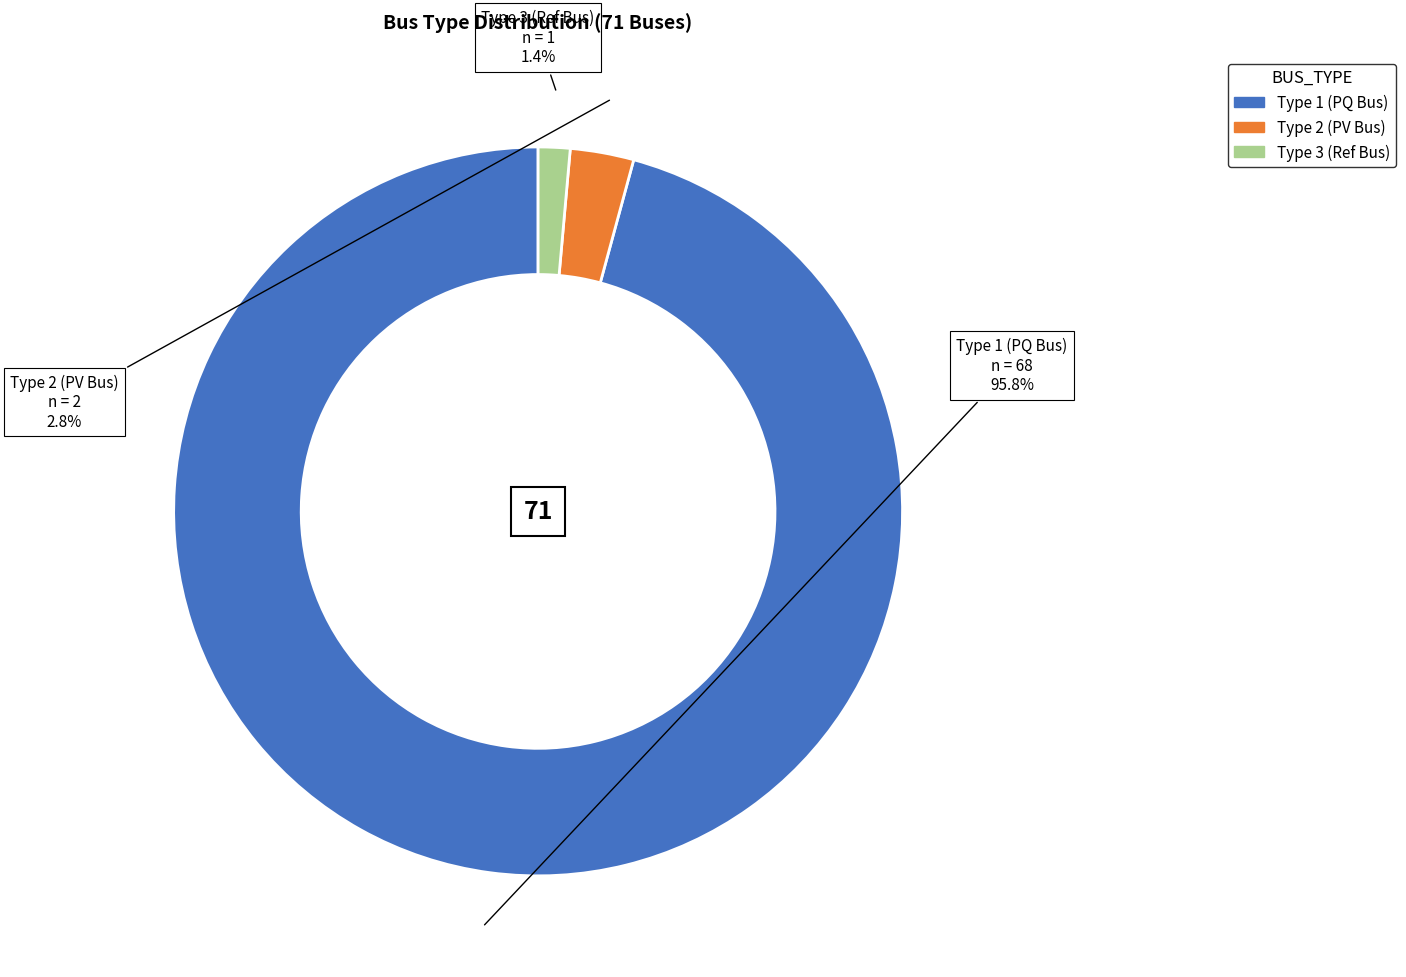

Is there a majority slice in this chart?

Yes